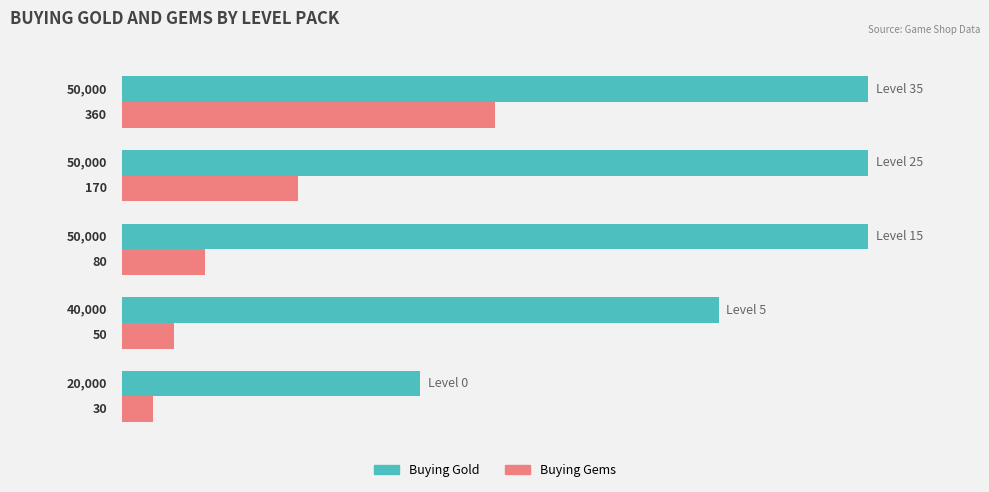

What is the sum of all Buying Gems values?

47916.7